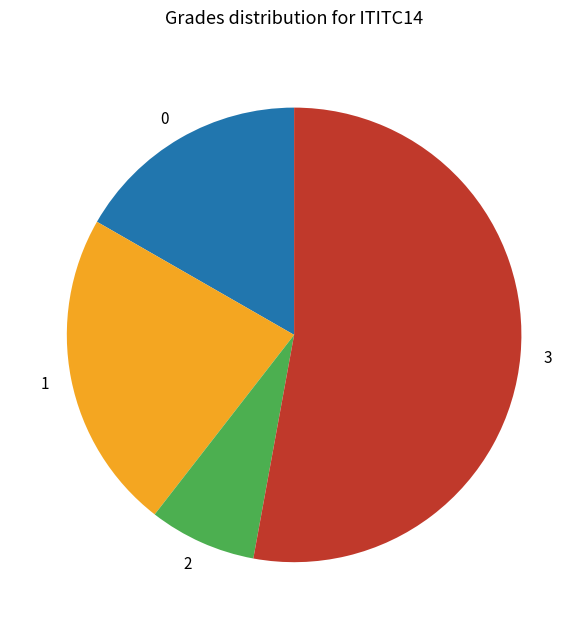

What is the majority slice?

3